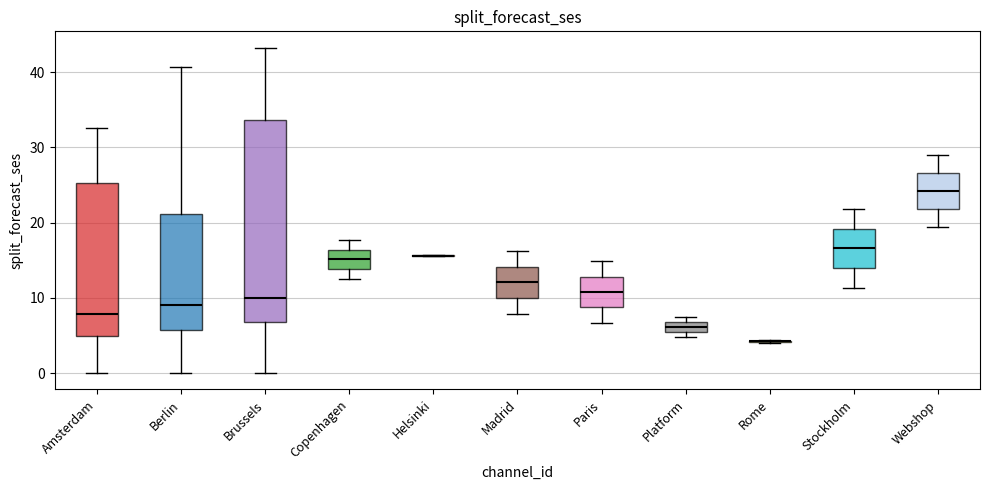

Comparing the boxes themselves (not the whiskers), which one is the tallest?

Brussels